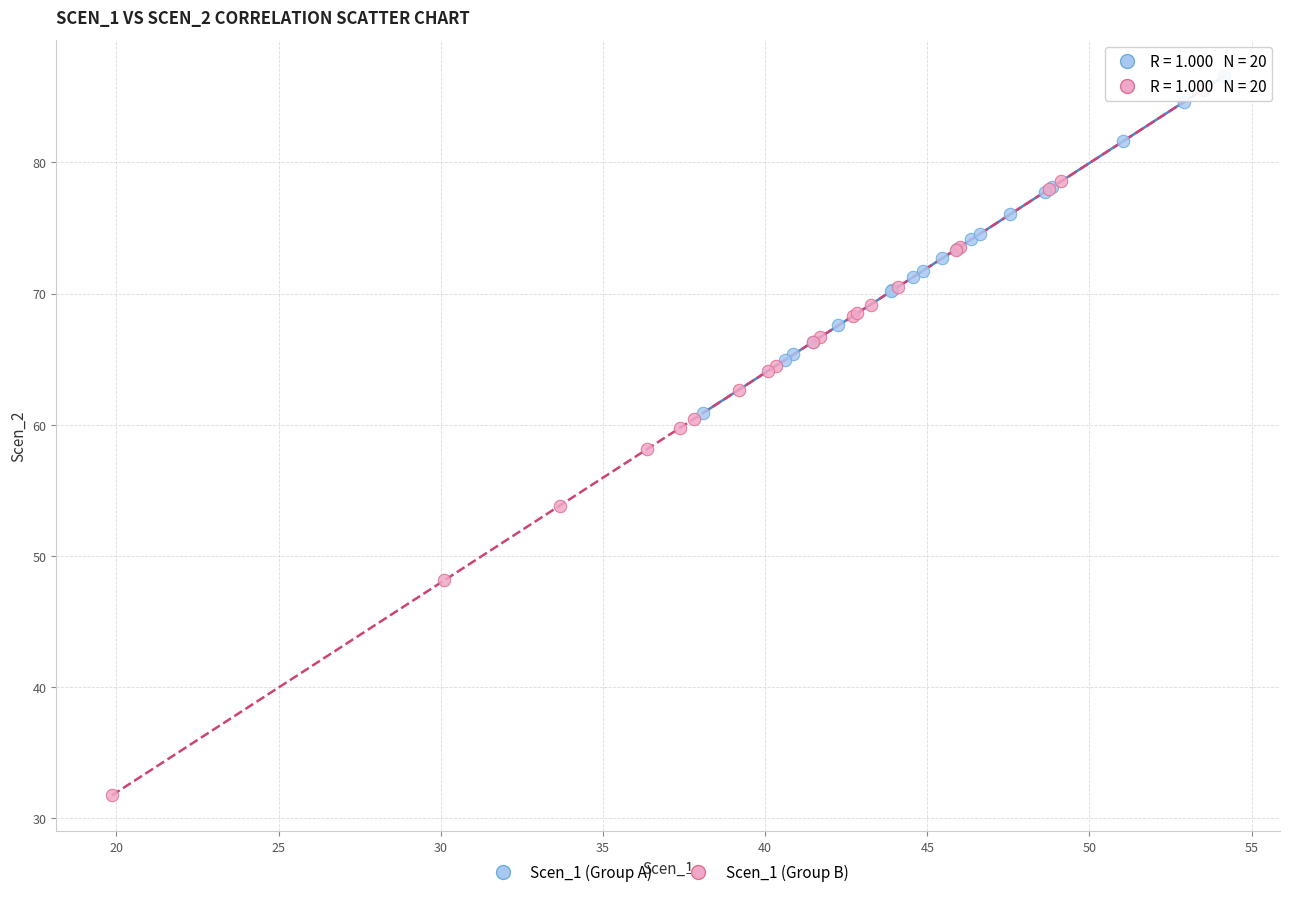

Which series has the largest Y range (max minus min)?

Scen_1 (Group B)